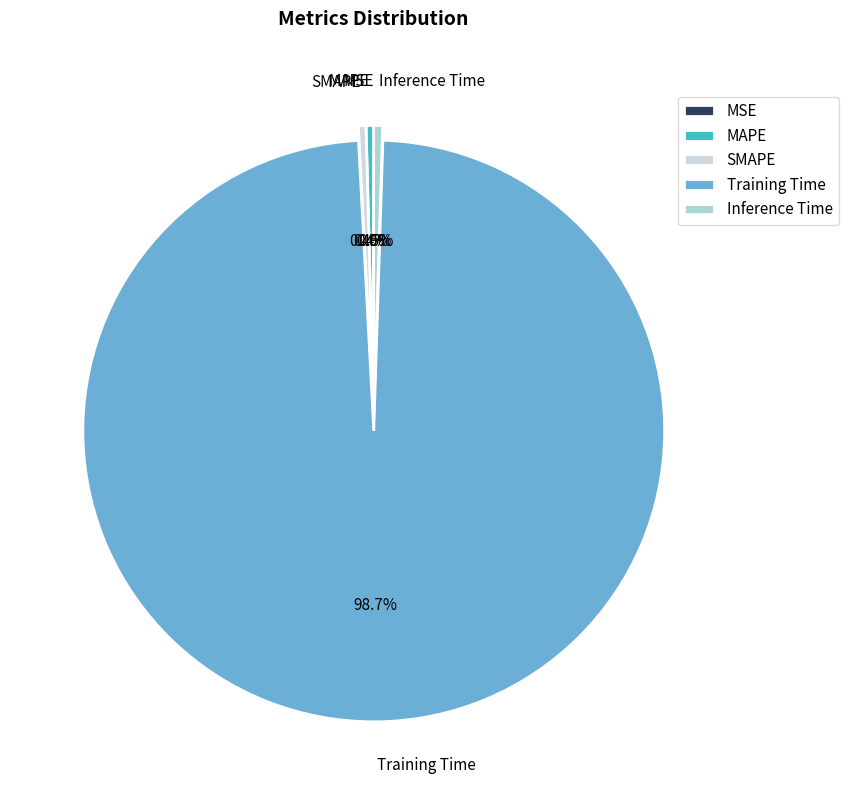

Rank the categories by value from lowest to highest.

MSE, MAPE, SMAPE, Inference Time, Training Time